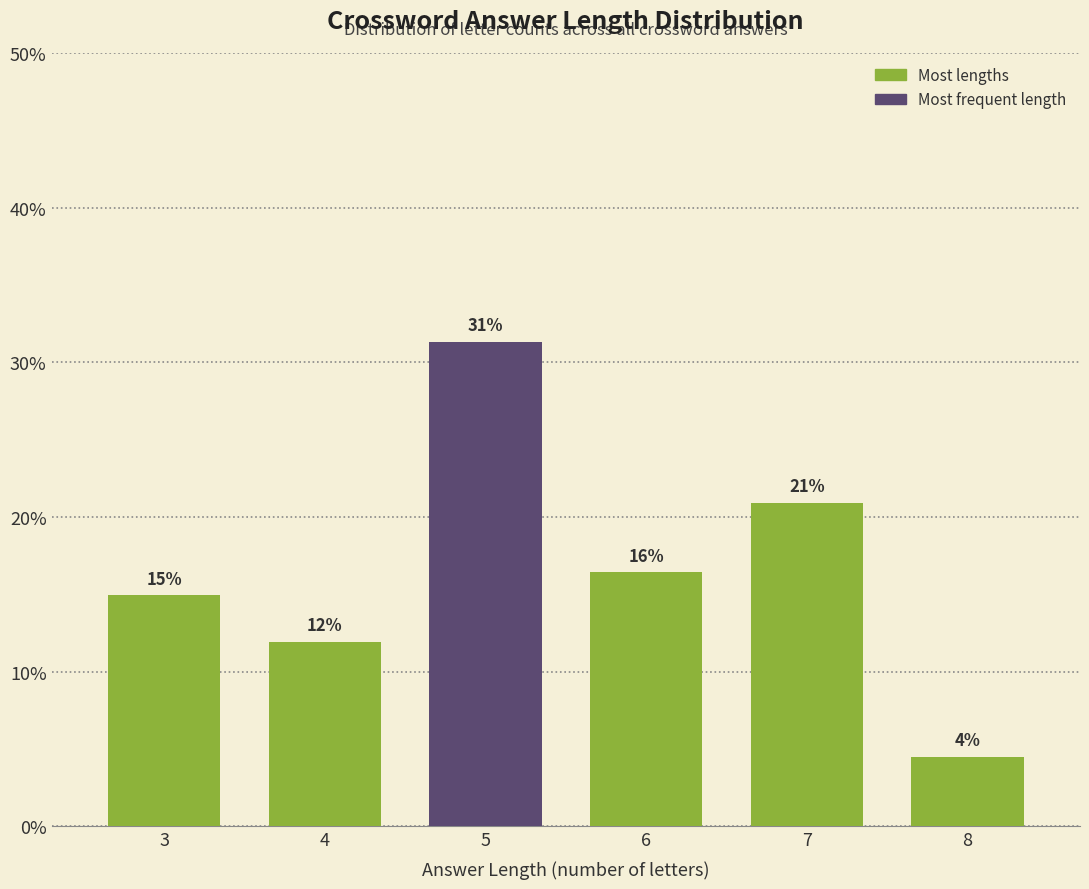

Where does the data first go above 16?

5